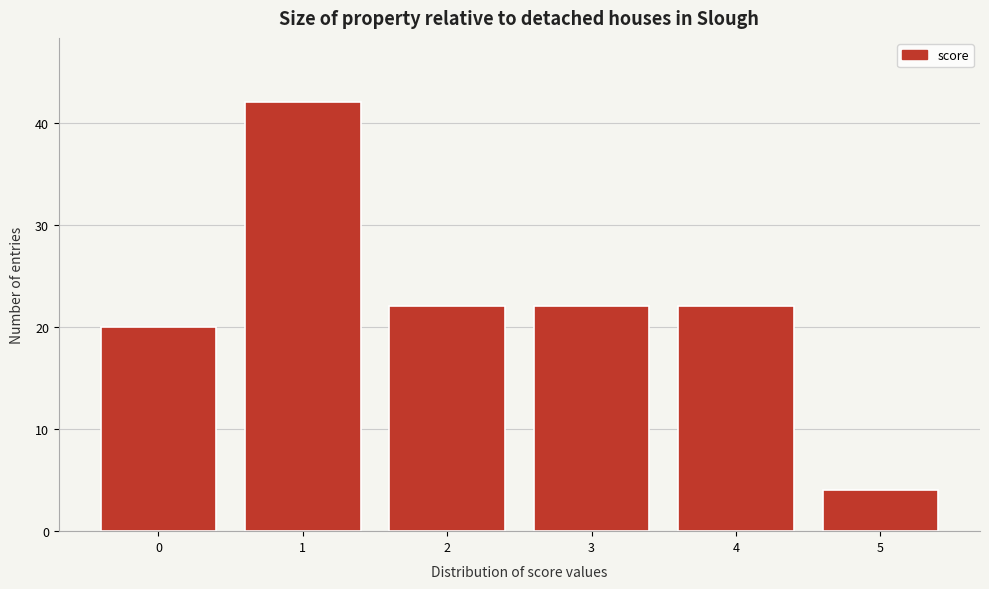

Reading left to right, list every bar in this chart as the range it spans on the x-axis followed by its height. The values are not printed on the chart, so give them approximately, as read against the axis.

-0.5 to 0.5: 20
0.5 to 1.5: 42
1.5 to 2.5: 22
2.5 to 3.5: 22
3.5 to 4.5: 22
4.5 to 5.5: 4